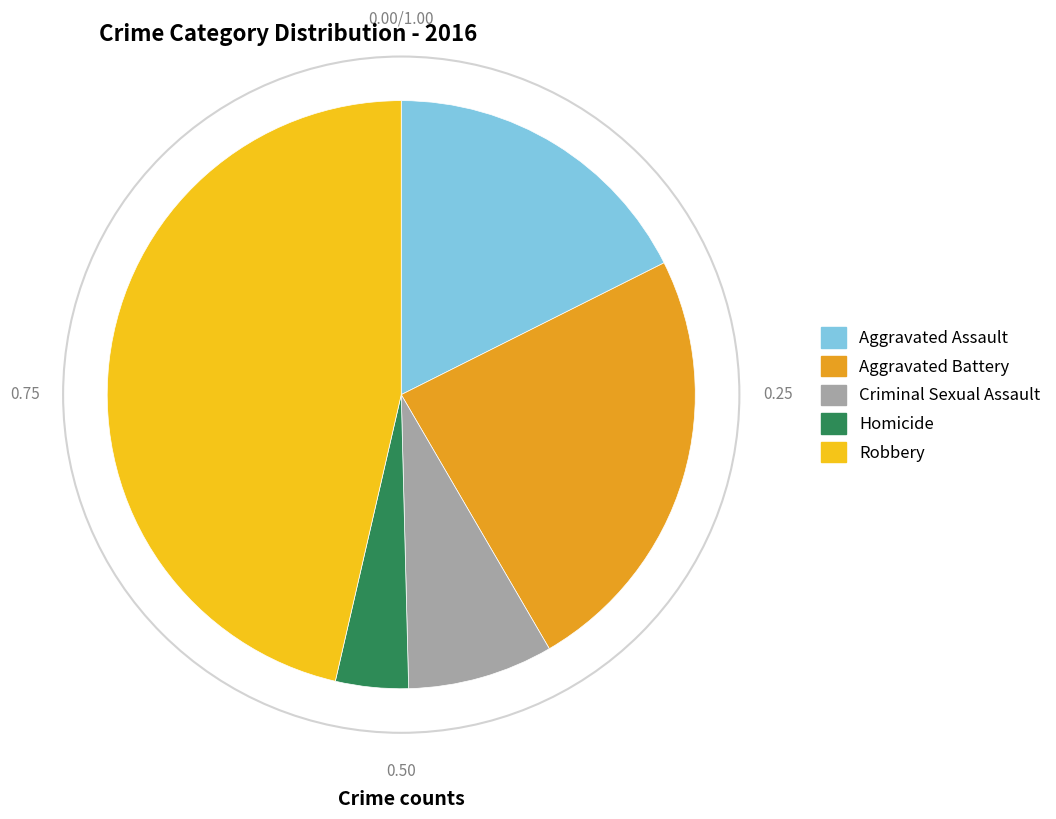

Is the sum of Homicide and Aggravated Battery greater than half?

No